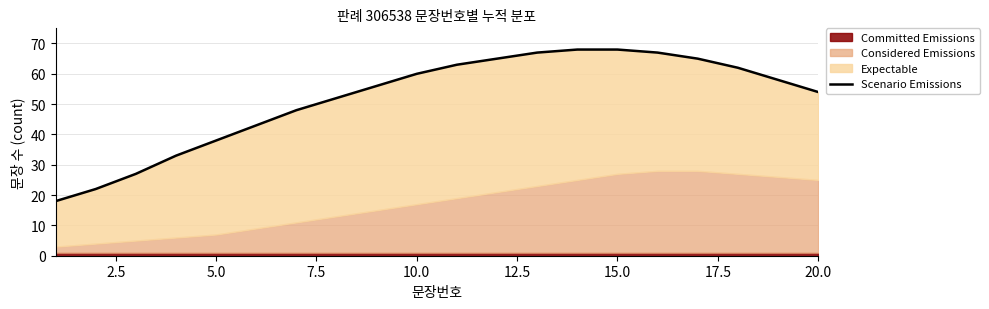

How many data points are above 58?

9